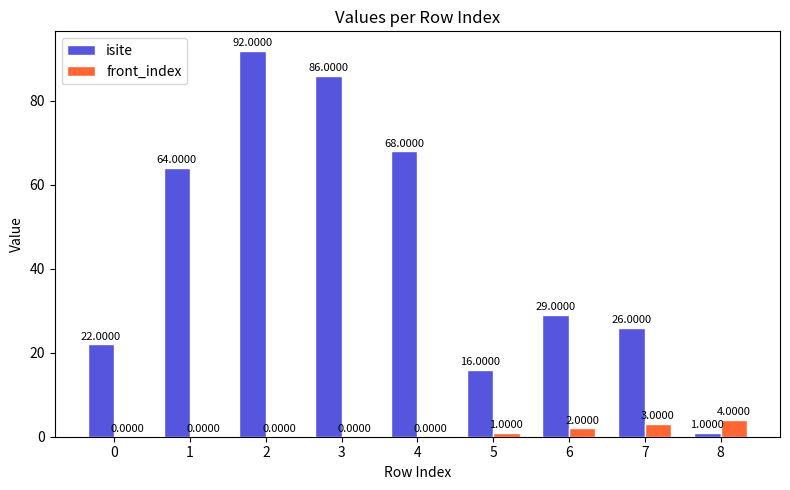

Which series changed the most between 2 and 4?

isite